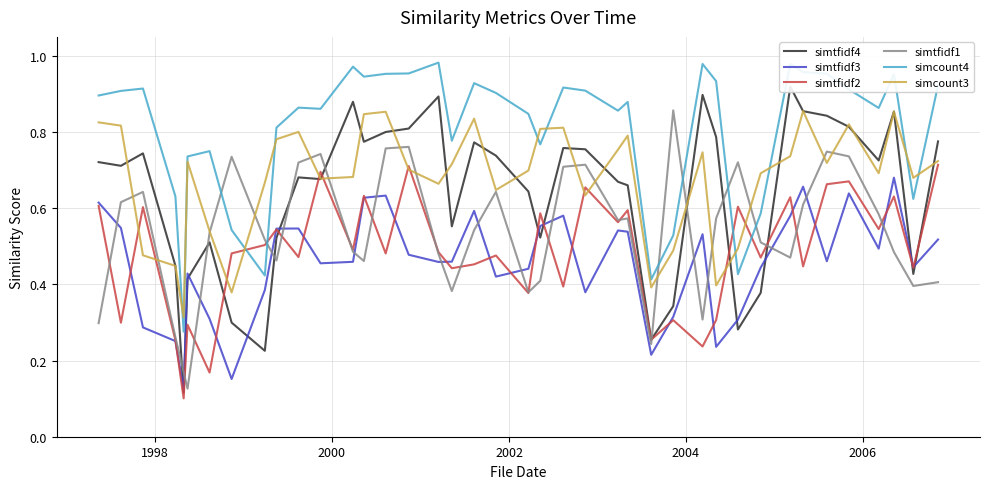

True or false: simtfidf3 and simcount4 intersect in this chart.

False